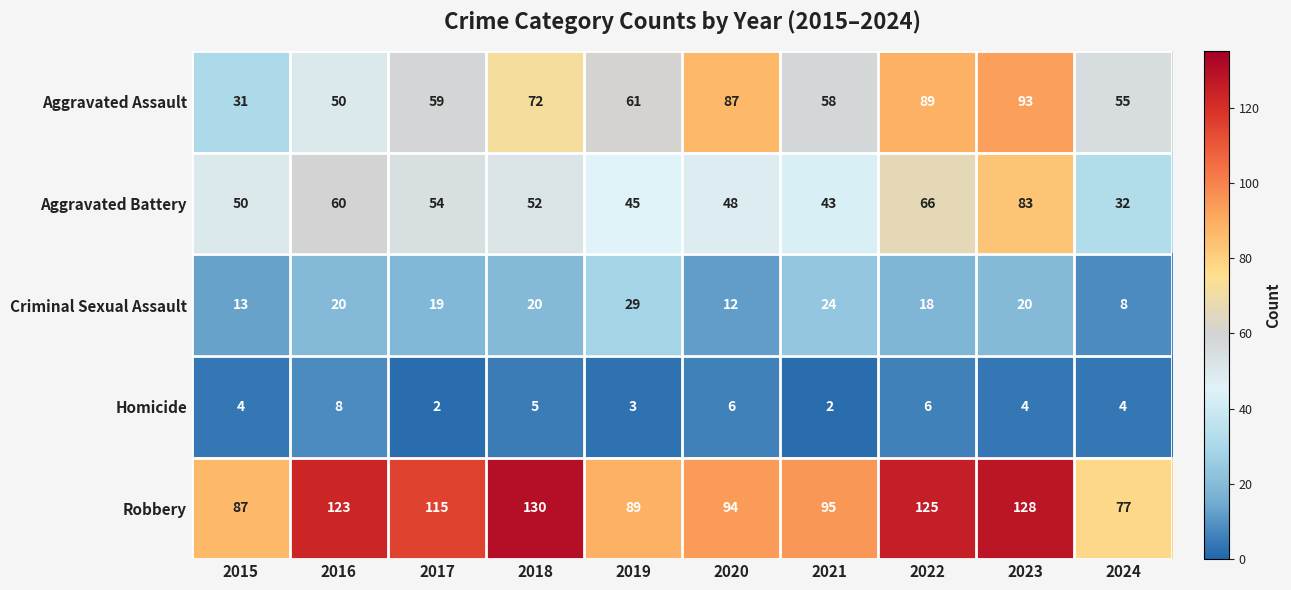

What is the sum of the Robbery values at 2021 and 2017?

210